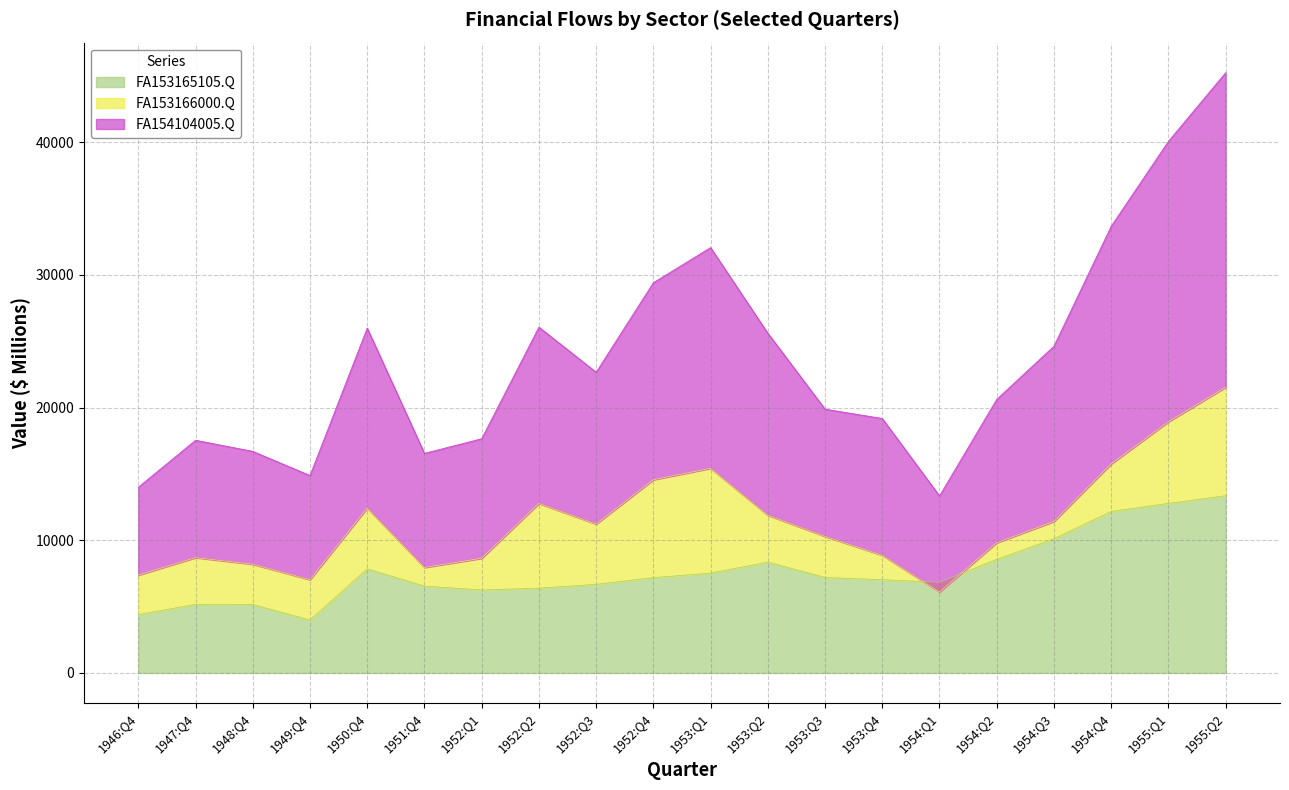

Does the chart display data point markers on the line(s)?

No